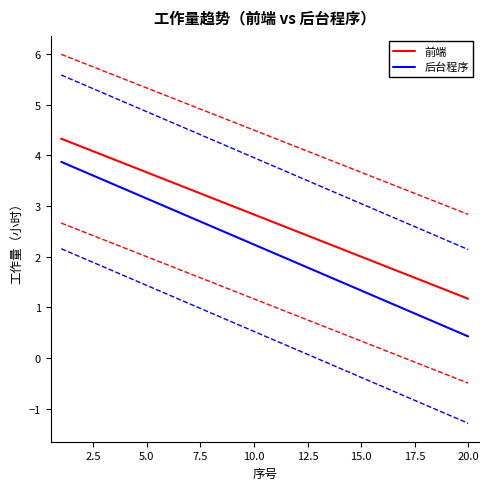

The 前端 series shows 2.0 at 15.0. True or false?

True